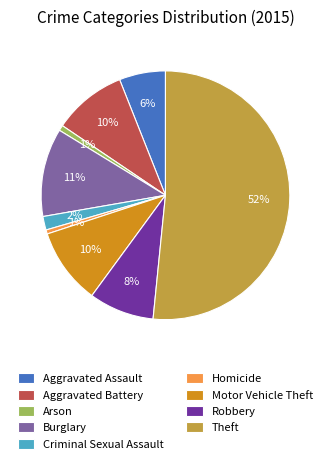

How many segments does this pie chart have?

9